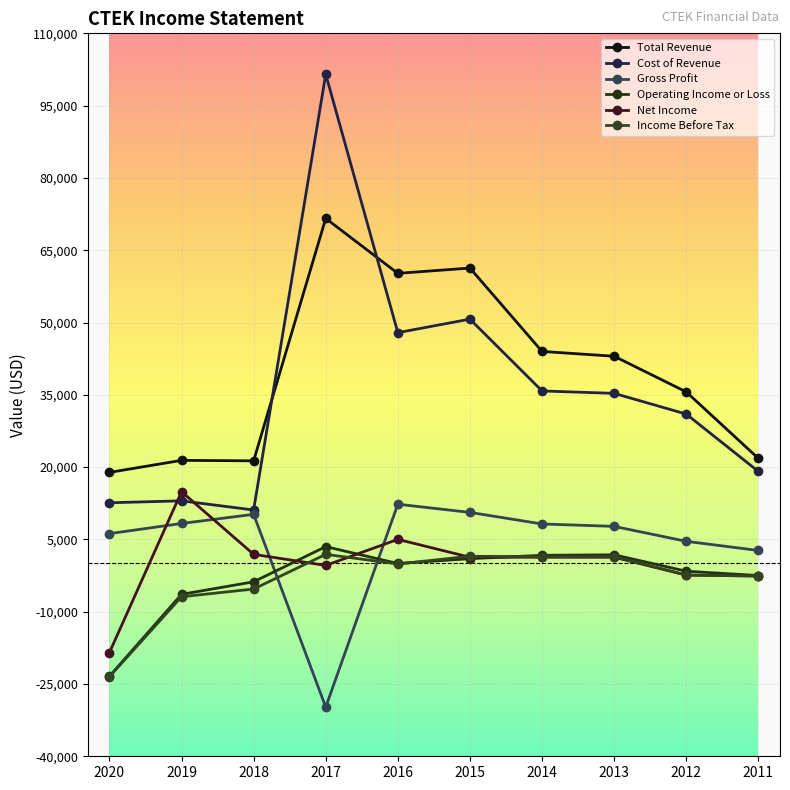

Reading right to left, list all the values displayed in this chart.

Total Revenue: 2011=21800	2012=35600	2013=43000	2014=44000	2015=61300	2016=60200	2017=71600	2018=21300	2019=21400	2020=18900
Cost of Revenue: 2011=19100	2012=31000	2013=35300	2014=35800	2015=50700	2016=47900	2017=101500	2018=11100	2019=13000	2020=12600
Gross Profit: 2011=2700	2012=4600	2013=7700	2014=8200	2015=10600	2016=12300	2017=-29800	2018=10200	2019=8300	2020=6200
Operating Income or Loss: 2011=-2500	2012=-1600	2013=1800	2014=1700	2015=1000	2016=0	2017=3500	2018=-3800	2019=-6400	2020=-23400
Net Income: 2011=-2600	2012=-2400	2013=1300	2014=1300	2015=1300	2016=5000	2017=-400	2018=1900	2019=14900	2020=-18500
Income Before Tax: 2011=-2600	2012=-2400	2013=1400	2014=1400	2015=1500	2016=-100	2017=1900	2018=-5300	2019=-6900	2020=-23500